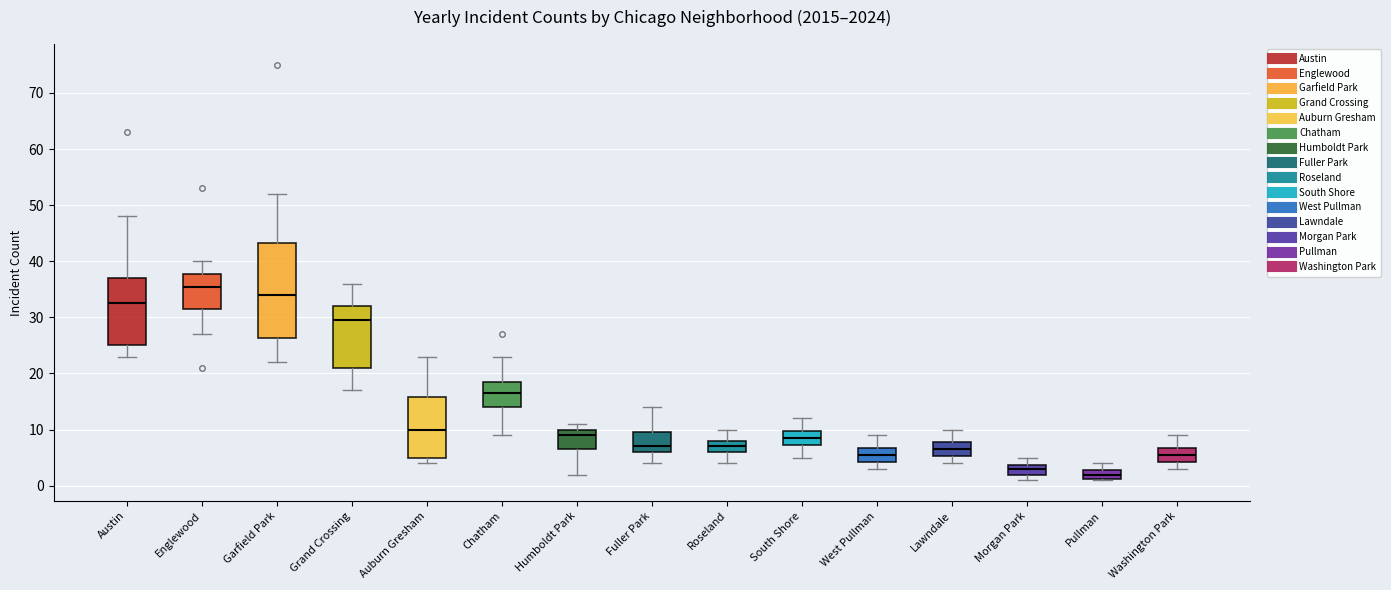

Reading left to right, read every box against the y-axis: the position of its median line, the range the box covers, and the ends of its whiskers. The values are not printed on the chart, so give them approximately, as read against the axis.

Austin: median 33, box 25 to 37, whiskers 23 to 48
Englewood: median 36, box 32 to 38, whiskers 27 to 40
Garfield Park: median 34, box 26 to 43, whiskers 22 to 52
Grand Crossing: median 30, box 21 to 32, whiskers 17 to 36
Auburn Gresham: median 10, box 5 to 16, whiskers 4 to 23
Chatham: median 17, box 14 to 19, whiskers 9 to 23
Humboldt Park: median 9, box 7 to 10, whiskers 2 to 11
Fuller Park: median 7, box 6 to 10, whiskers 4 to 14
Roseland: median 7, box 6 to 8, whiskers 4 to 10
South Shore: median 9, box 7 to 10, whiskers 5 to 12
West Pullman: median 6, box 4 to 7, whiskers 3 to 9
Lawndale: median 7, box 5 to 8, whiskers 4 to 10
Morgan Park: median 3, box 2 to 4, whiskers 1 to 5
Pullman: median 2, box 1 to 3, whiskers 1 to 4
Washington Park: median 6, box 4 to 7, whiskers 3 to 9